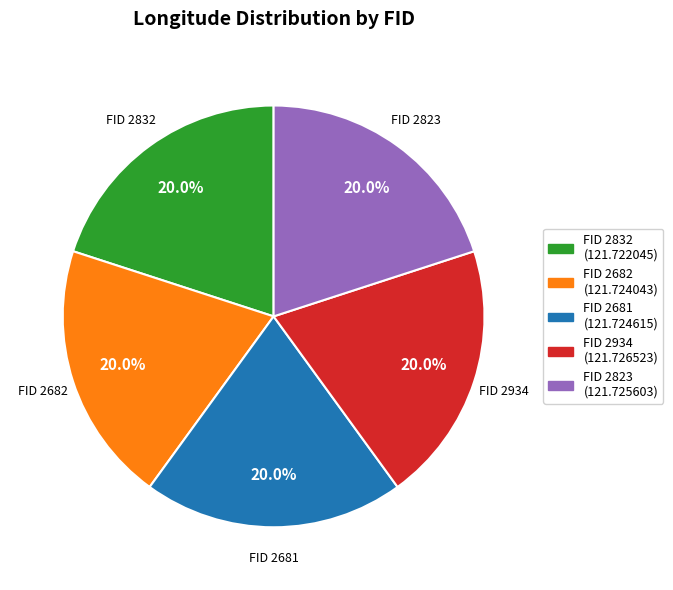

Is there a majority slice in this chart?

No